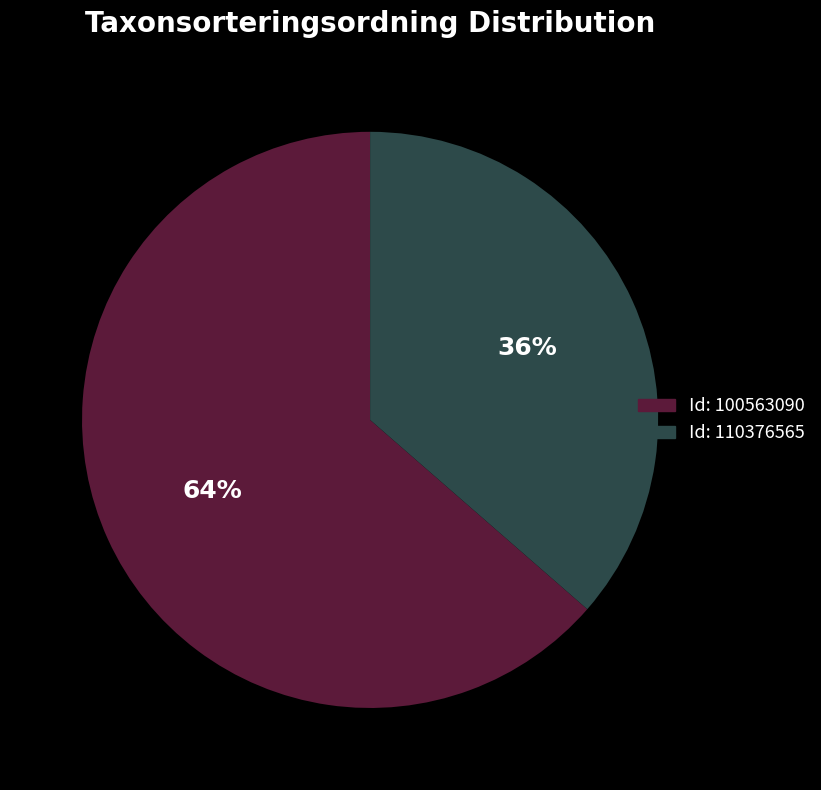

To the nearest percent, what is the average slice percentage?

50%